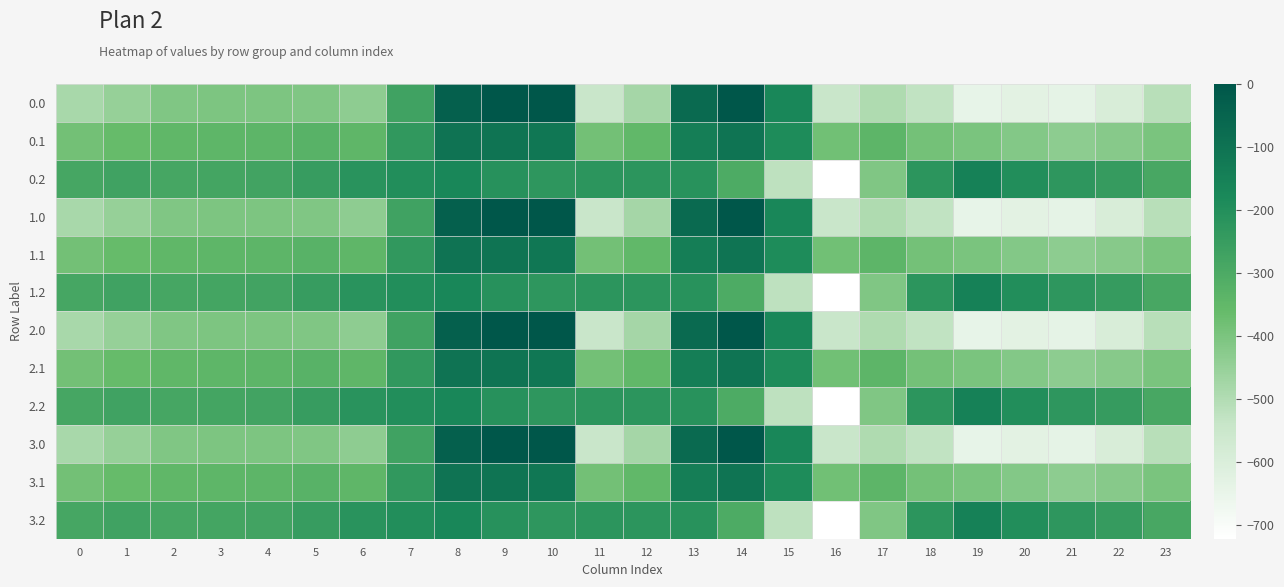

At which category is the sum across all series the highest?

8